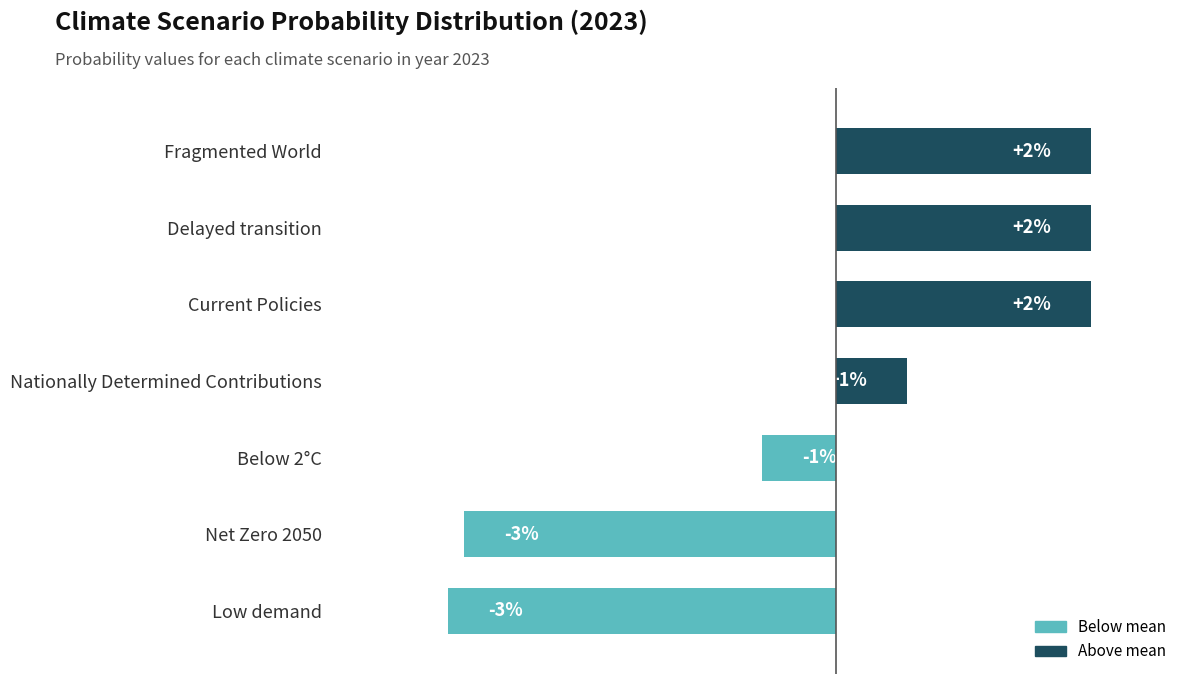

How many data points does each series have?

7